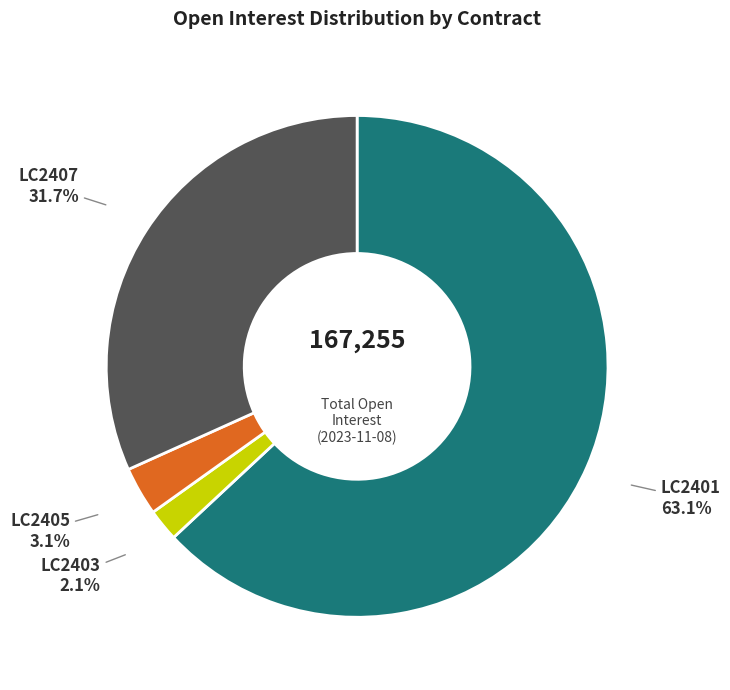

To the nearest percent, what is the average slice percentage?

25%